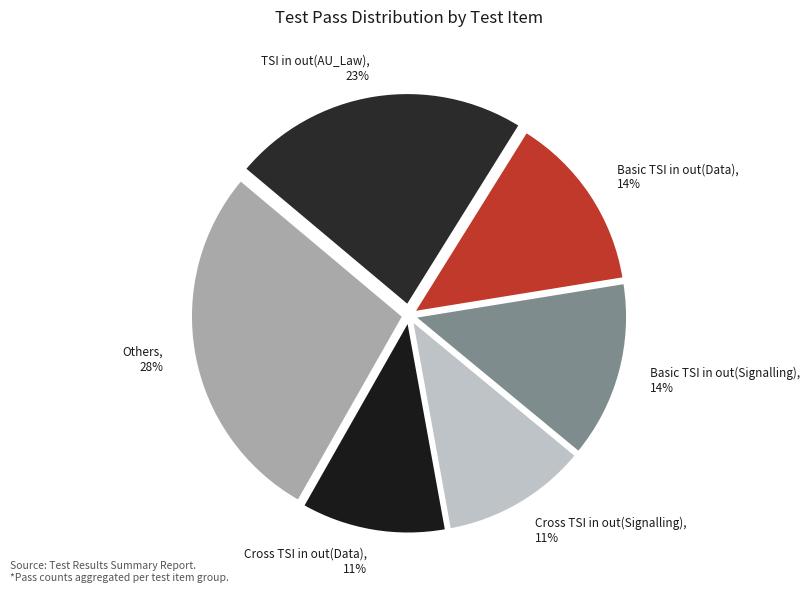

Do Basic TSI in out(Signalling) and Cross TSI in out(Data) together represent more than half of the pie?

No